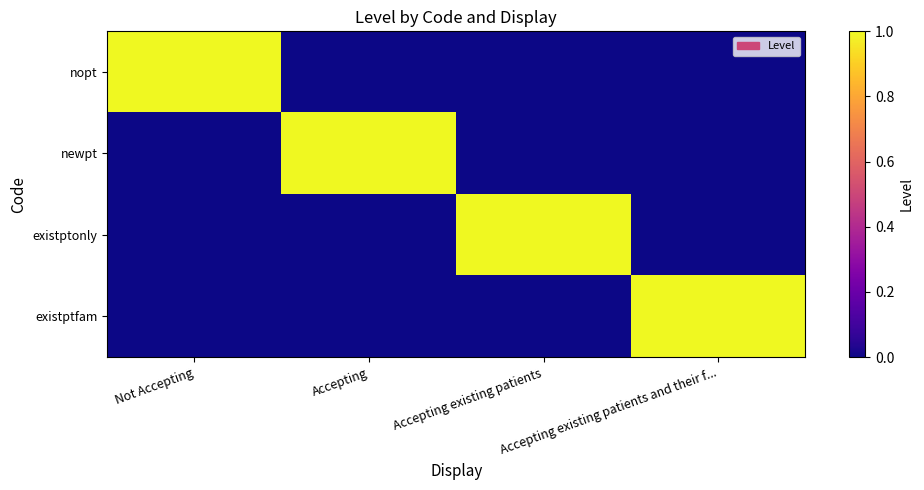

At how many categories does at least one series exceed 0?

4